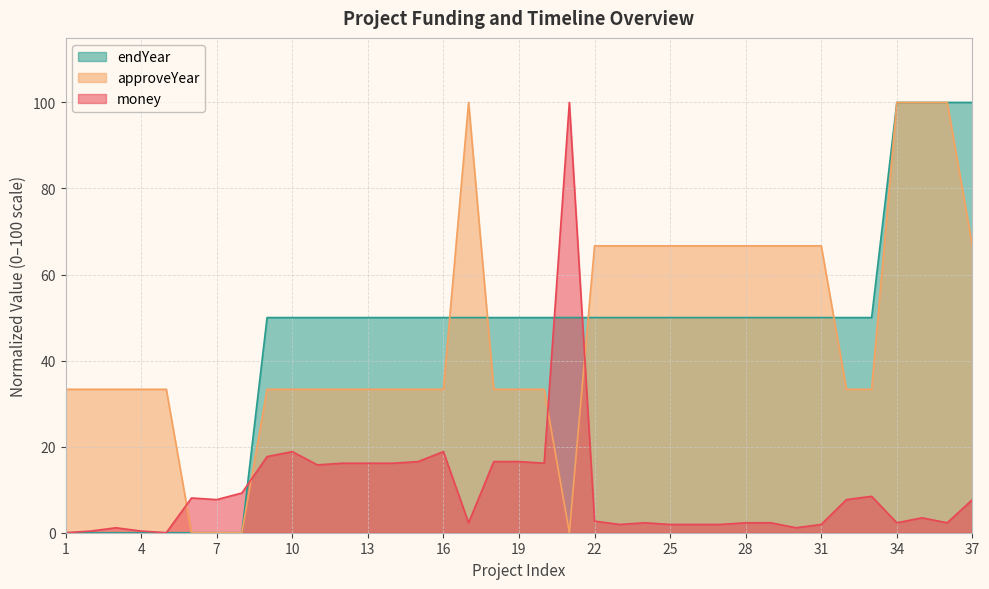

What is the value of the money point at the 10th from the left?

18.8